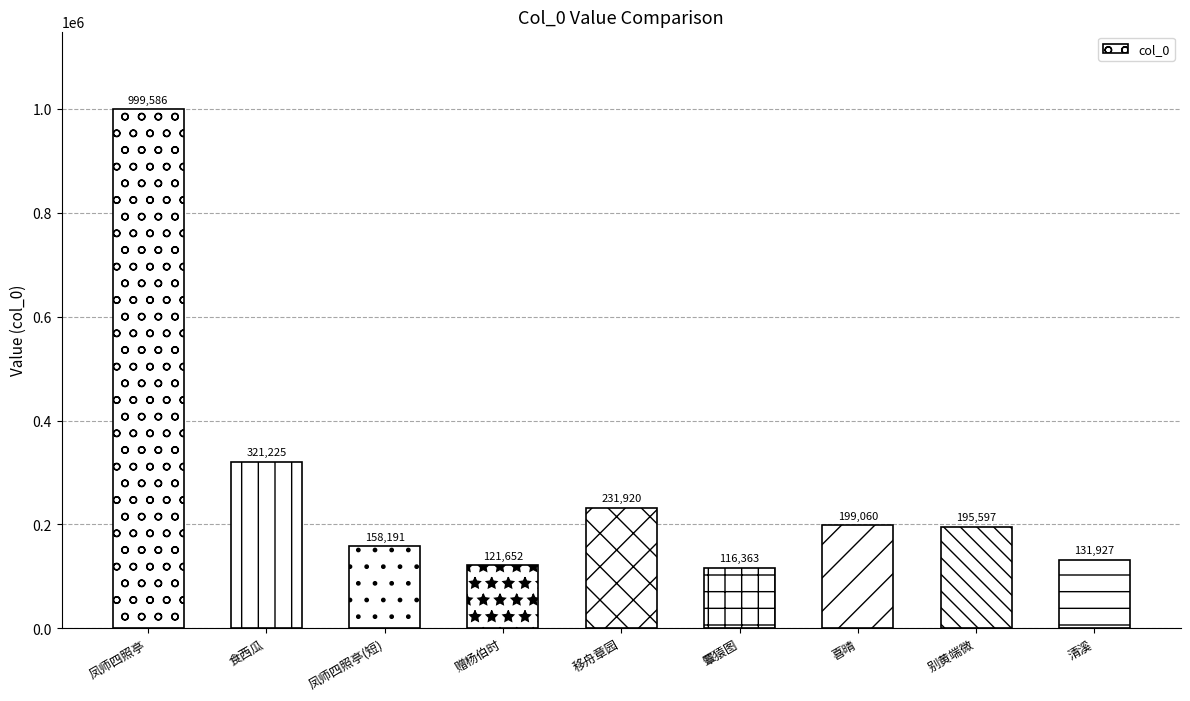

List the labels in order of value, smallest first.

麞猿图, 赠杨伯时, 清溪, 凤师四照亭(短), 别黄端微, 喜晴, 移舟章园, 食西瓜, 凤师四照亭